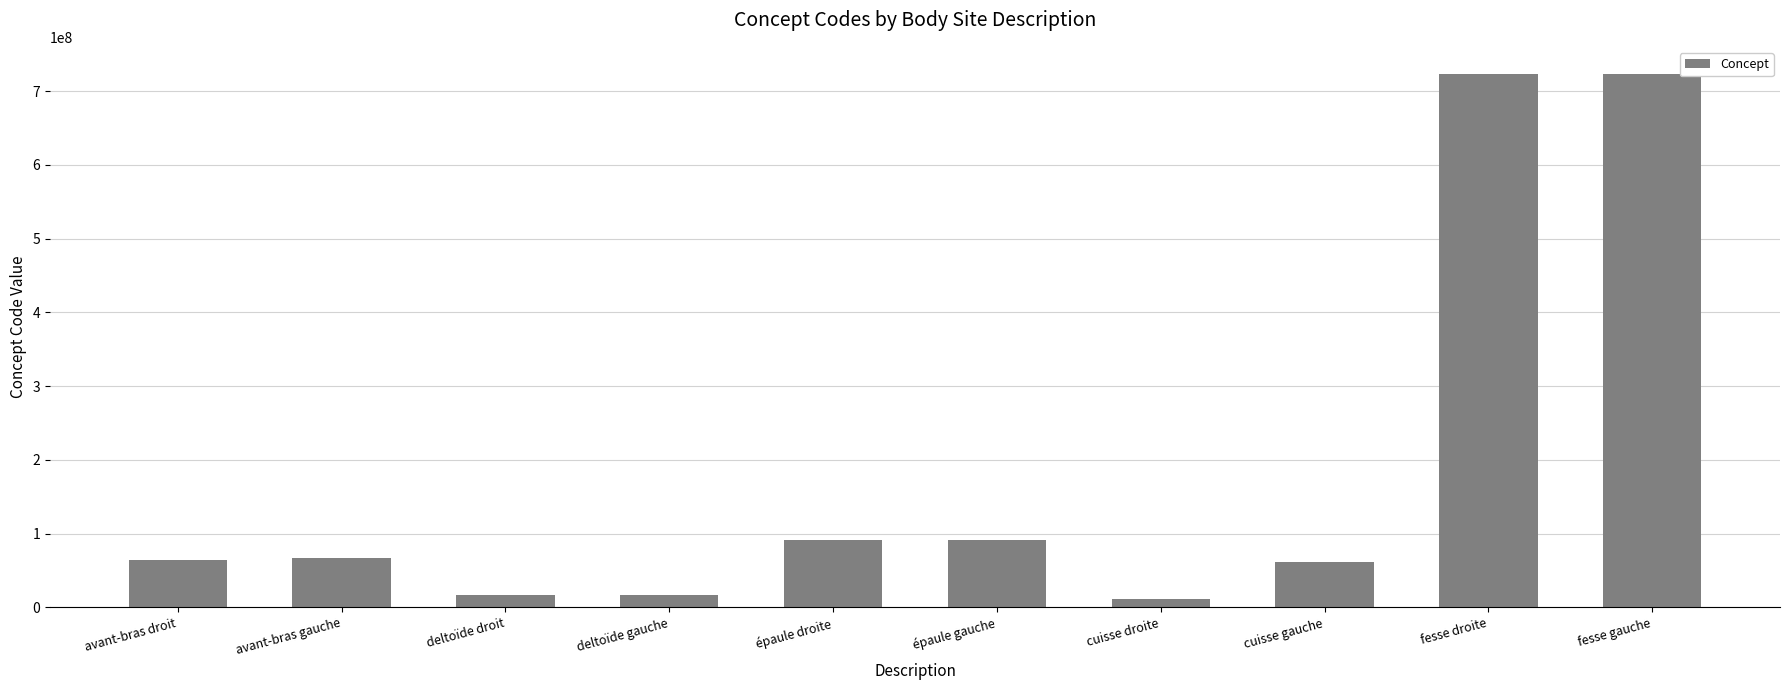

How many bars are there in total?

10